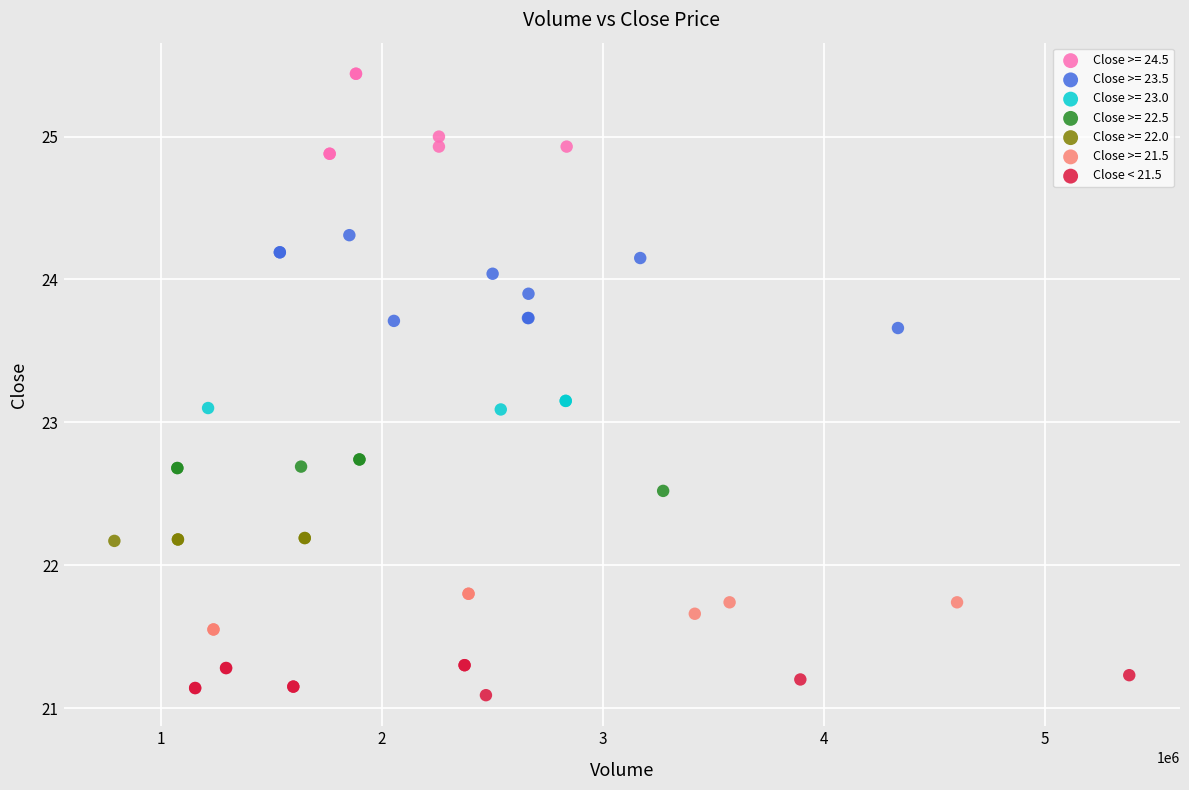

Which series contains the highest Y value?

Close >= 24.5